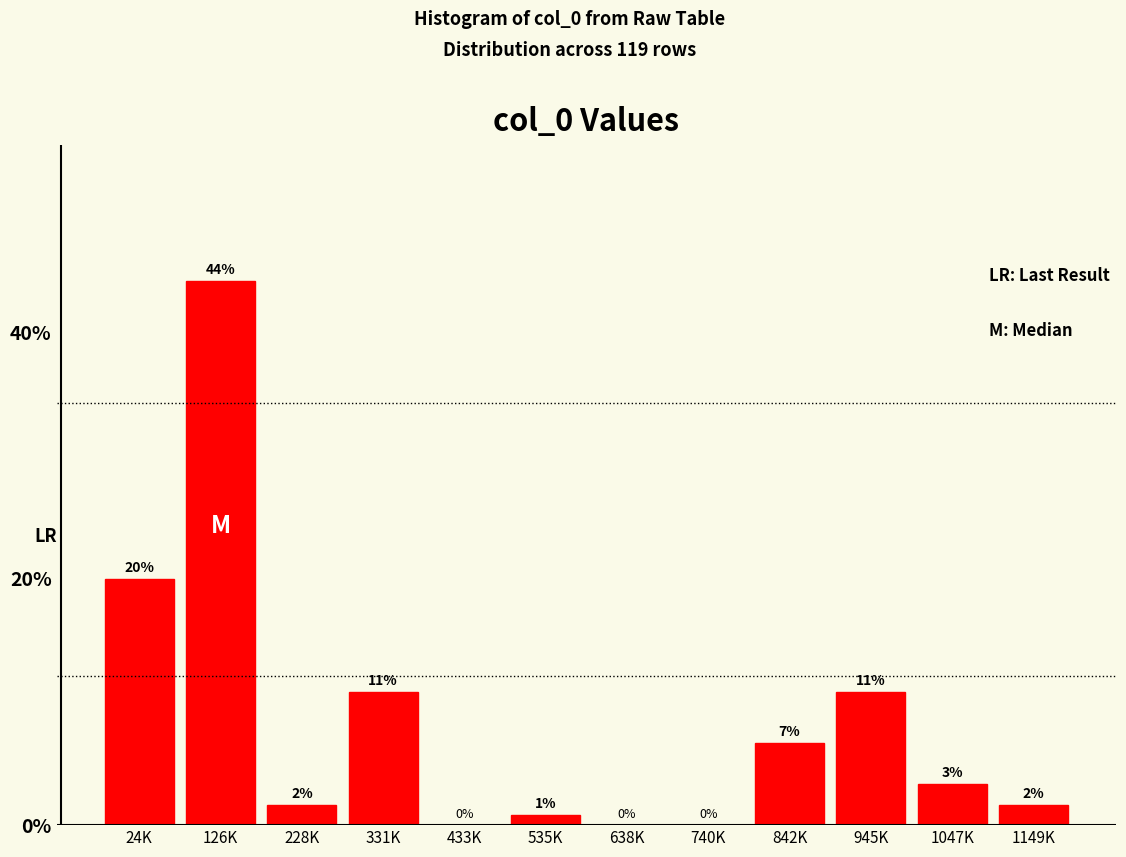

Are the bars horizontal?

No